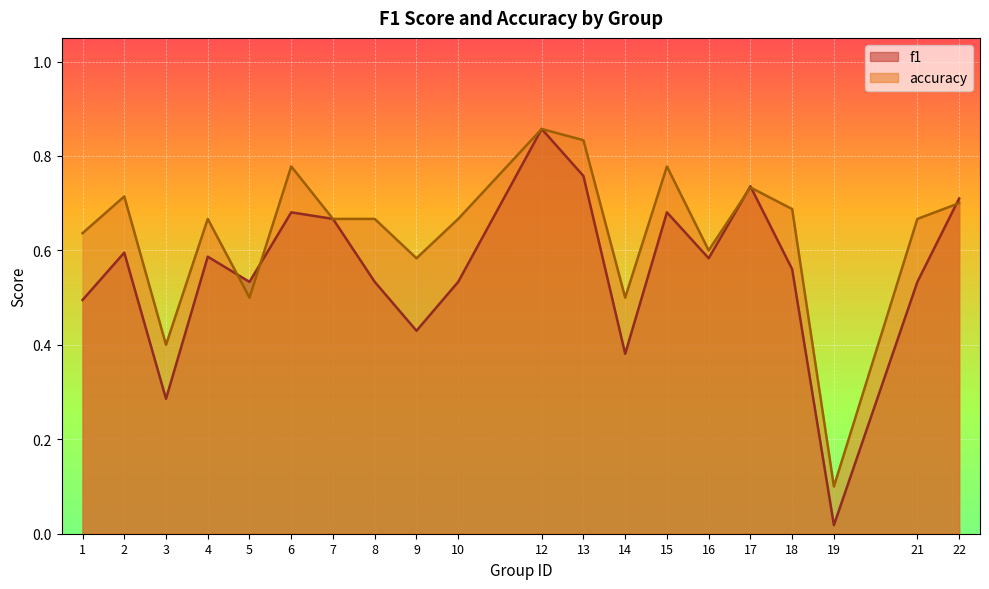

Reading left to right, what are all the values shown in this chart?

f1: 1=0.5	2=0.6	3=0.3	4=0.6	5=0.5	6=0.7	7=0.7	8=0.5	9=0.4	10=0.5	12=0.9	13=0.8	14=0.4	15=0.7	16=0.6	17=0.7	18=0.6	19=0.0	21=0.5	22=0.7
accuracy: 1=0.6	2=0.7	3=0.4	4=0.7	5=0.5	6=0.8	7=0.7	8=0.7	9=0.6	10=0.7	12=0.9	13=0.8	14=0.5	15=0.8	16=0.6	17=0.7	18=0.7	19=0.1	21=0.7	22=0.7